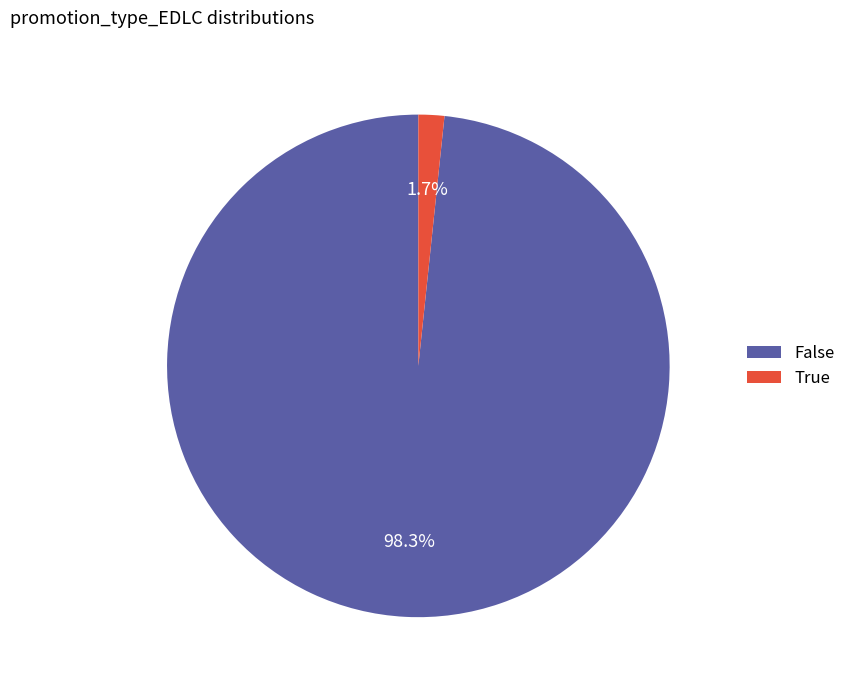

Between True and False, which is larger?

False